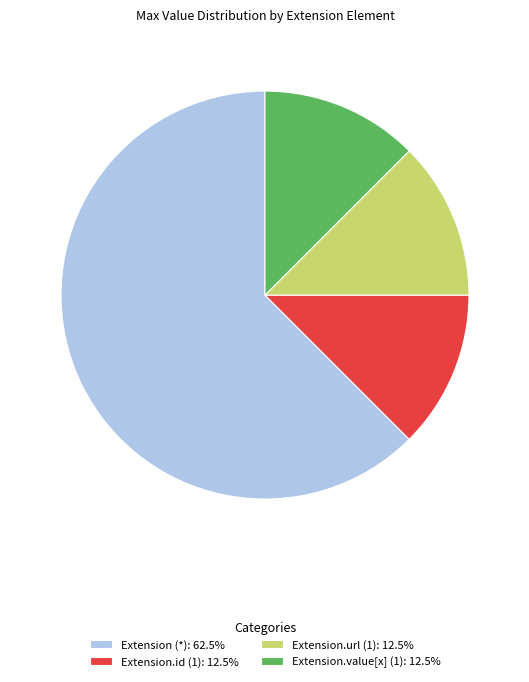

Count the number of slices in the pie.

4